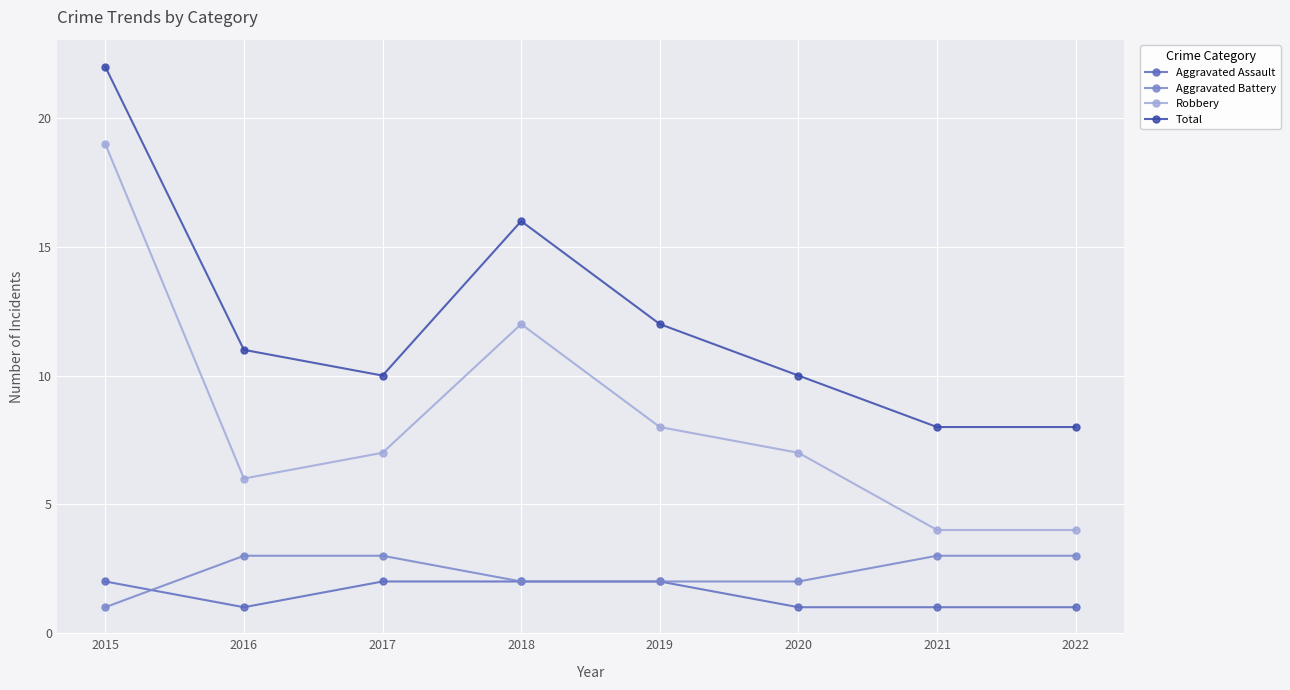

What is the value of the Aggravated Battery point at the 5th from the left?

2